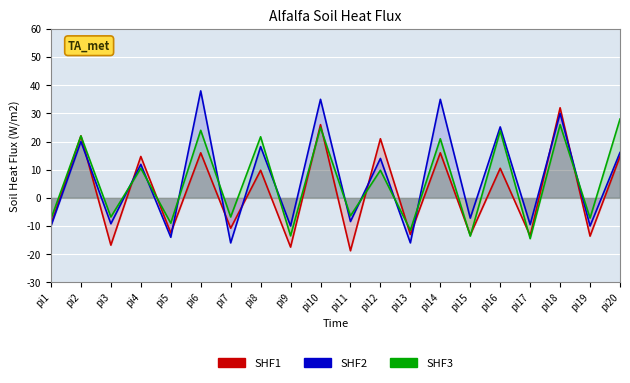

What is the total value across all series at pi13?

-40.5